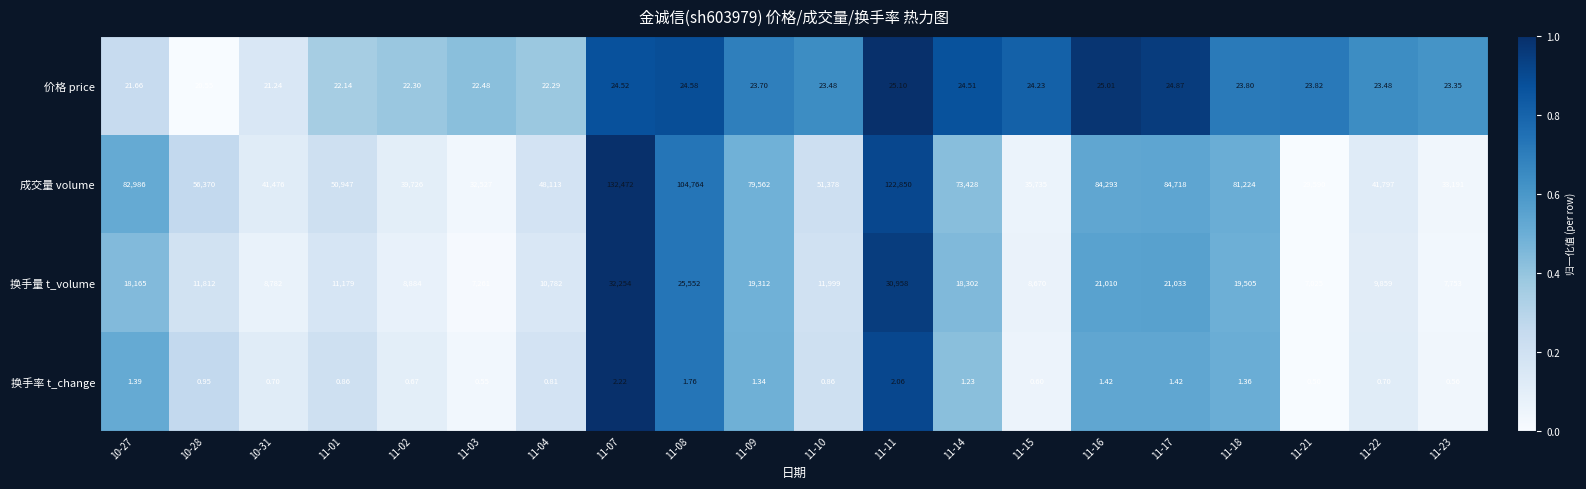

Is the value of 价格 price at 11-09 greater than the value of 换手量 t_volume at 11-22?

No